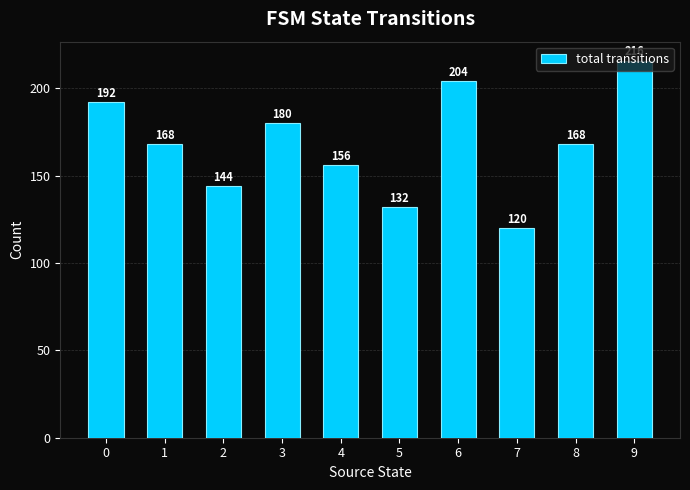

What is the approximate value at 0, to the nearest 10?

190